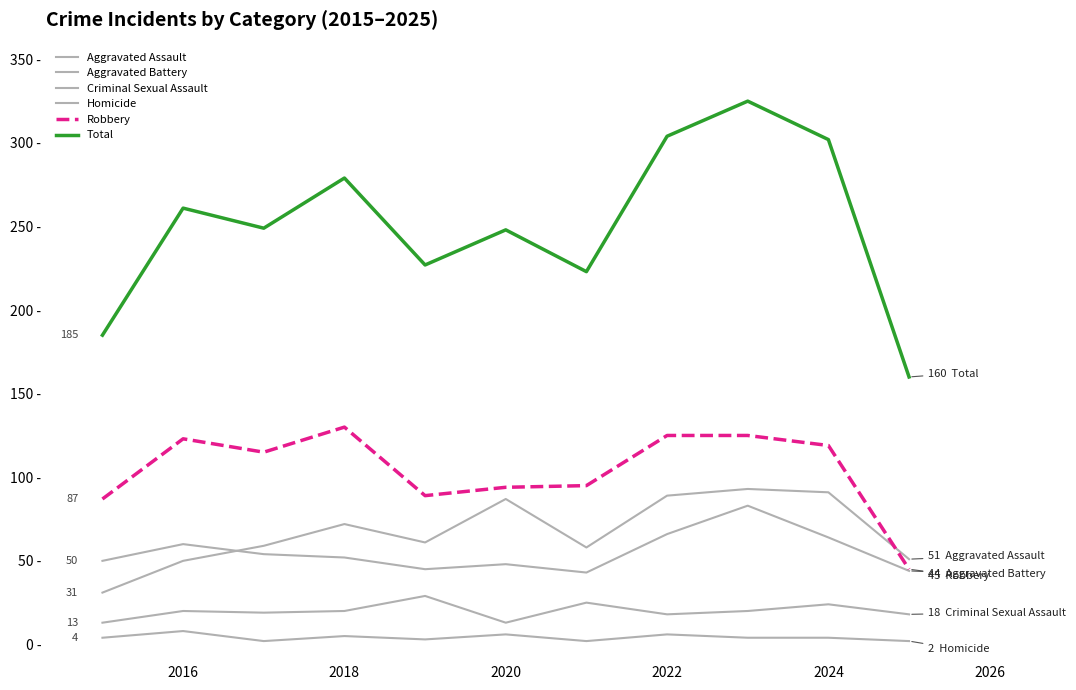

Is this an area chart (filled region under the line)?

No